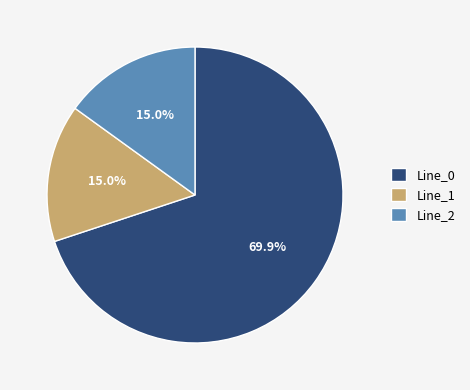

To the nearest percent, what percentage of the pie is Line_1?

15%